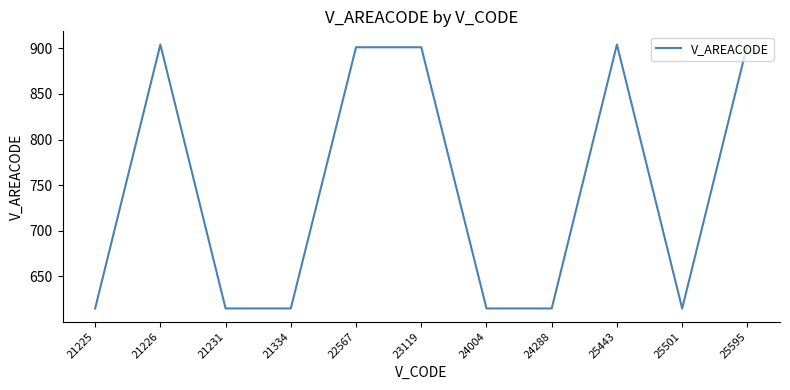

What is the ratio of the value at 22567 to the value at 24004?

1.5